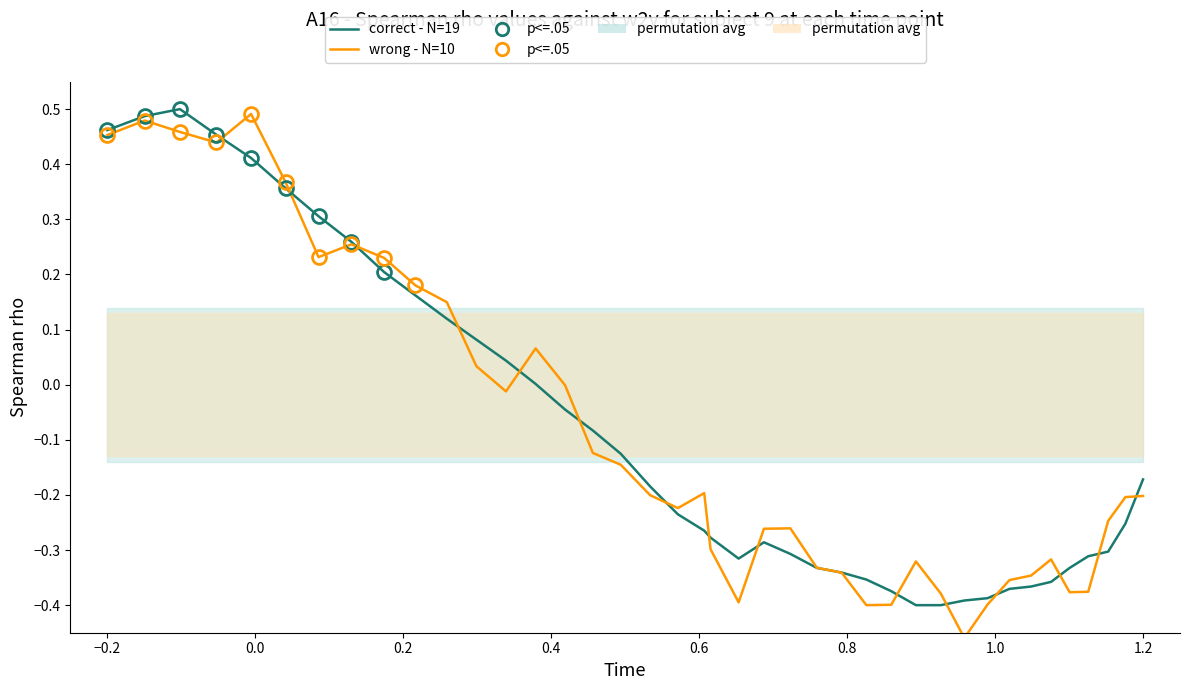

True or false: correct - N=19 has more than 2 interior local peaks.

False